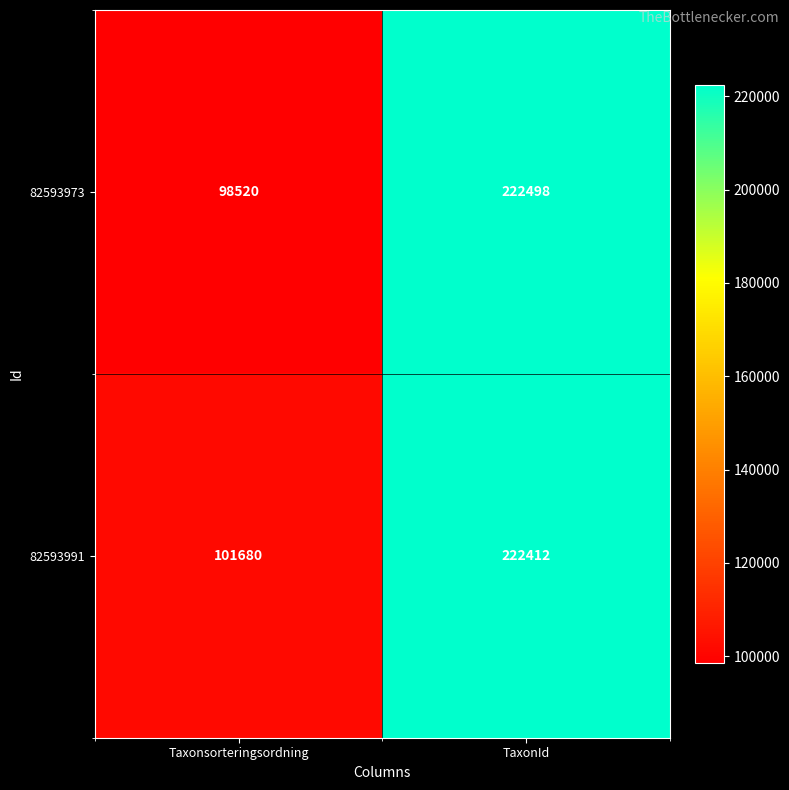

Reading left to right, transcribe all the data shown in this chart.

82593973: Taxonsorteringsordning=98520	TaxonId=222498
82593991: Taxonsorteringsordning=101680	TaxonId=222412